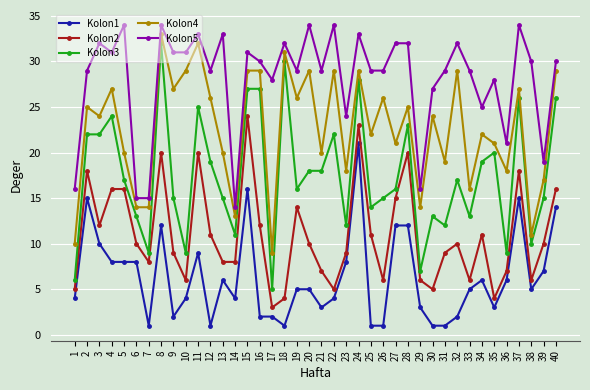

How many values in the Kolon3 series are below 17?

20